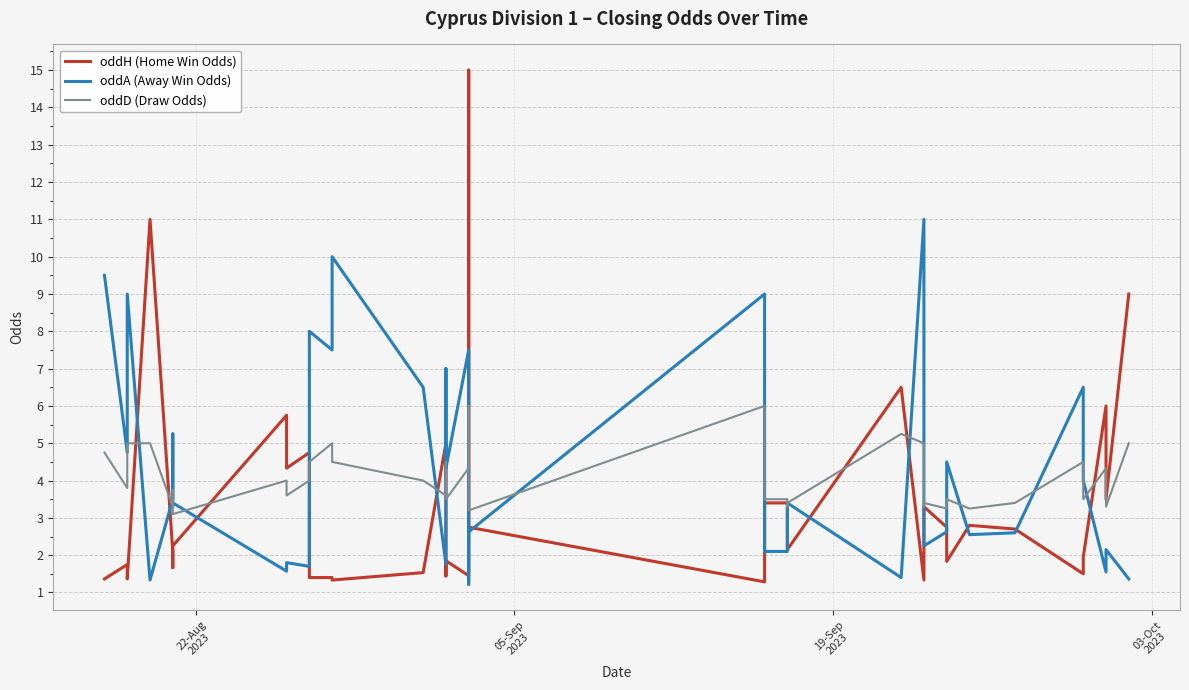

Is it true that oddH (Home Win Odds) equals 3.8 at 25?

False